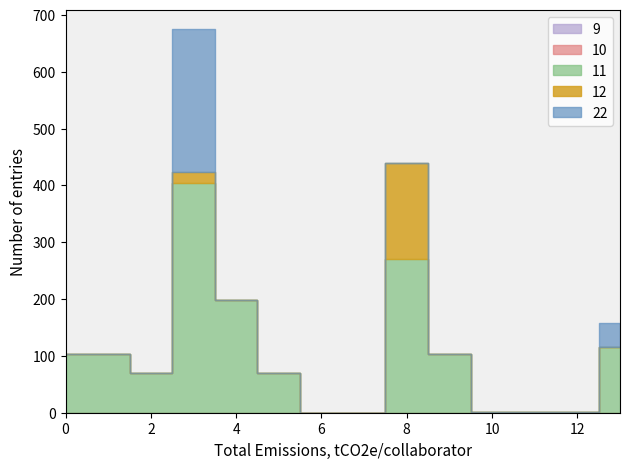

Reading left to right, list all the values displayed in this chart.

9: 0.0	0.0	0.0	0.0	0.0	0.0	0.0	0.0	0.0	0.0	0.0	0.0	0.0	0.0
10: 0.0	0.0	0.0	0.0	0.0	0.0	0.0	0.0	0.0	0.0	0.0	0.0	0.0	0.0
11: 103.5	103.5	69.7	404.1	199.2	69.7	0.2	0.2	270.1	103.5	1.5	1.5	1.5	116.2
12: 0.0	0.0	0.0	18.9	0.0	0.0	0.0	0.0	169.1	0.0	0.0	0.0	0.0	0.0
22: 0.0	0.0	0.0	252.3	0.0	0.0	0.0	0.0	0.0	0.0	0.0	0.0	0.0	42.0